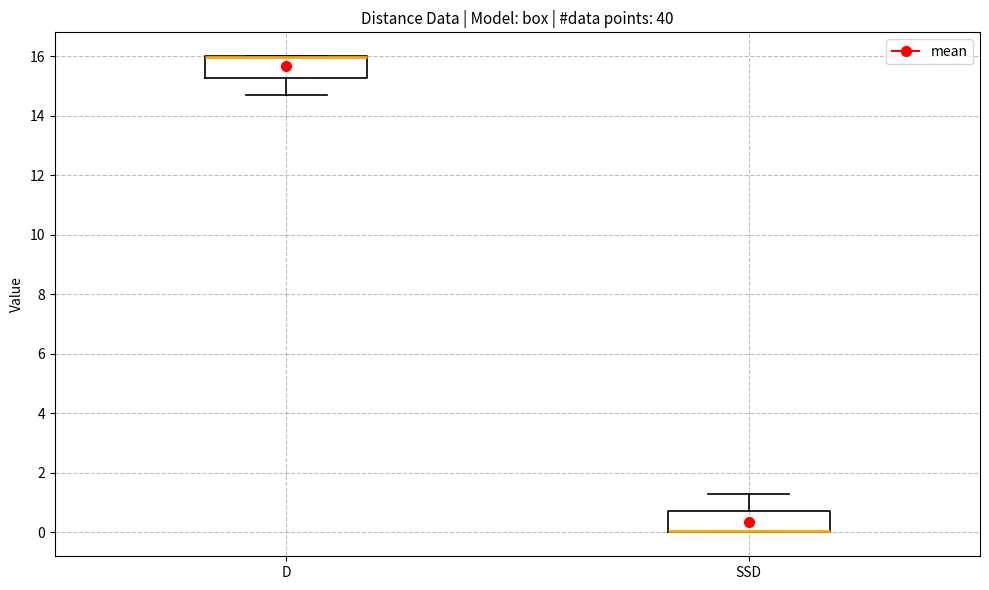

Where does the lower whisker of the box for D end on the y-axis? The values are not printed on the chart, so give them approximately, as read against the axis.

14.8